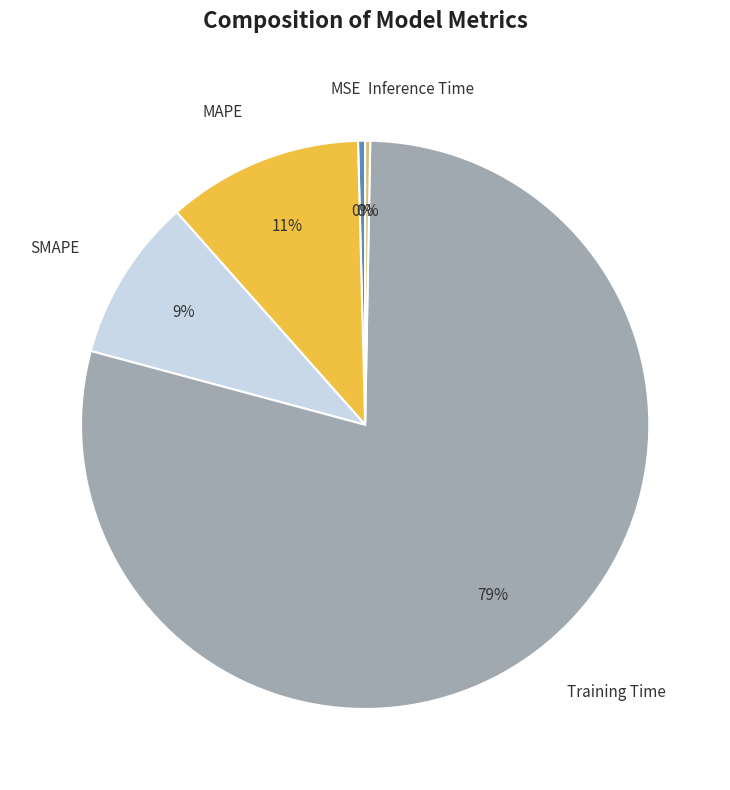

How many segments does this pie chart have?

5